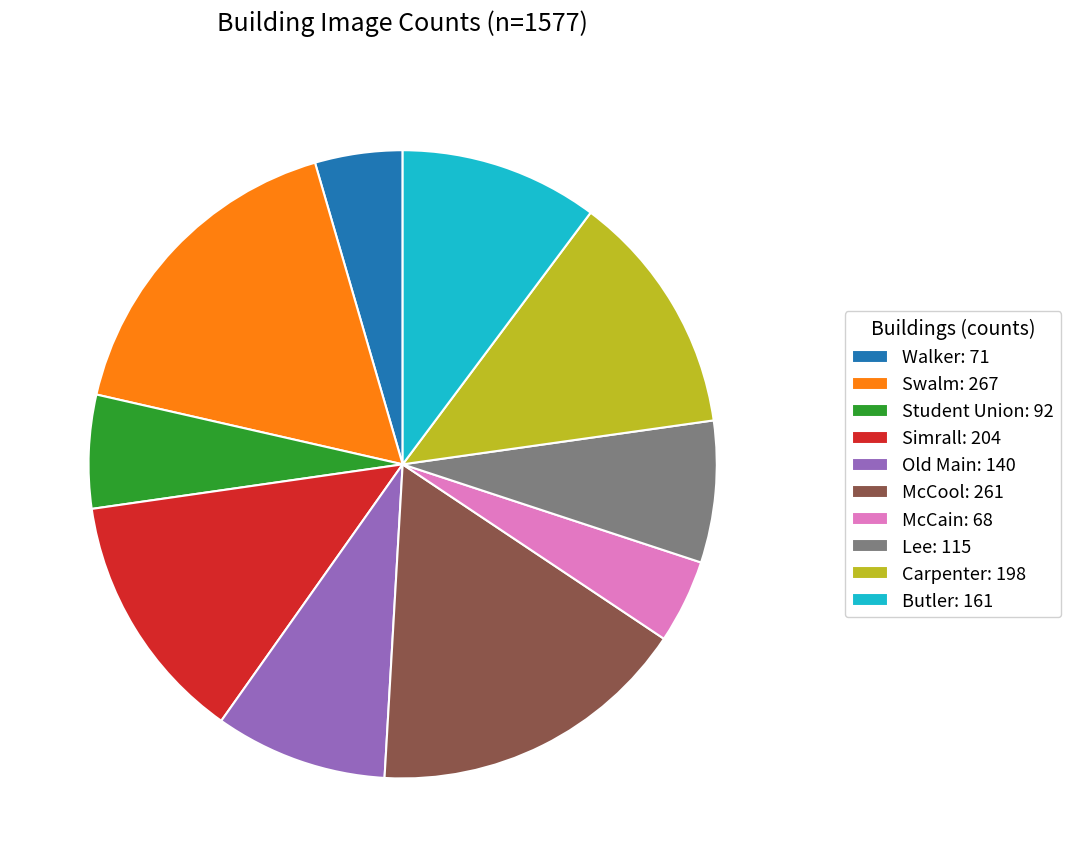

Combined, do Swalm: 267 and McCain: 68 account for over 50%?

No